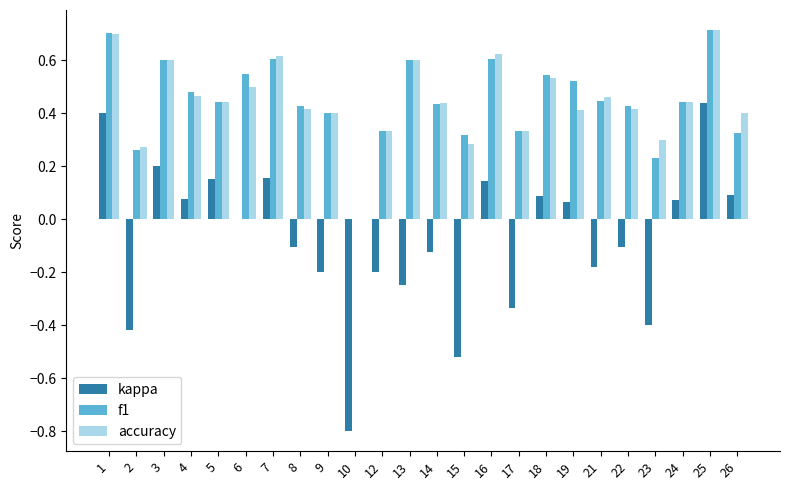

Does the chart contain stacked bars?

No